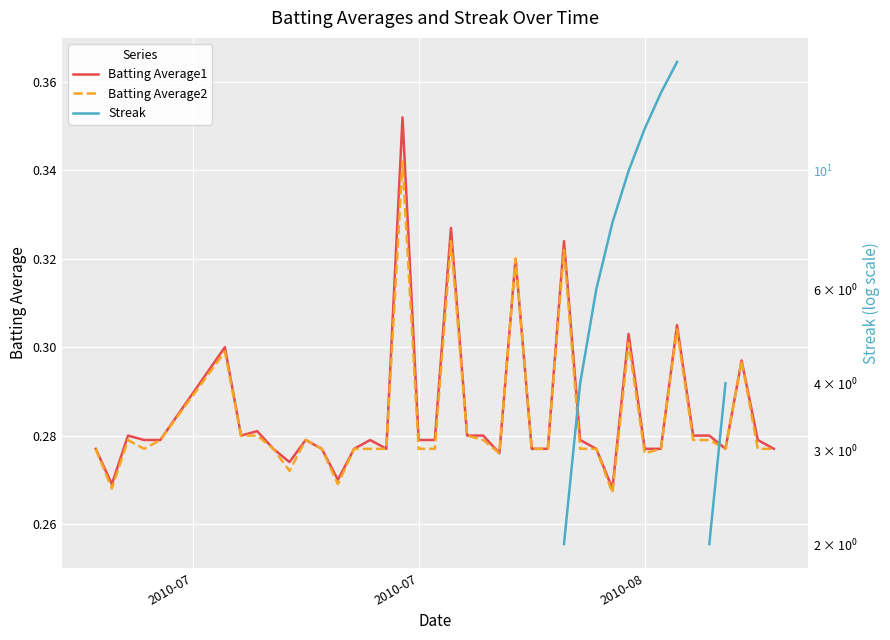

True or false: Batting Average2 has more than 0 interior local peaks.

True